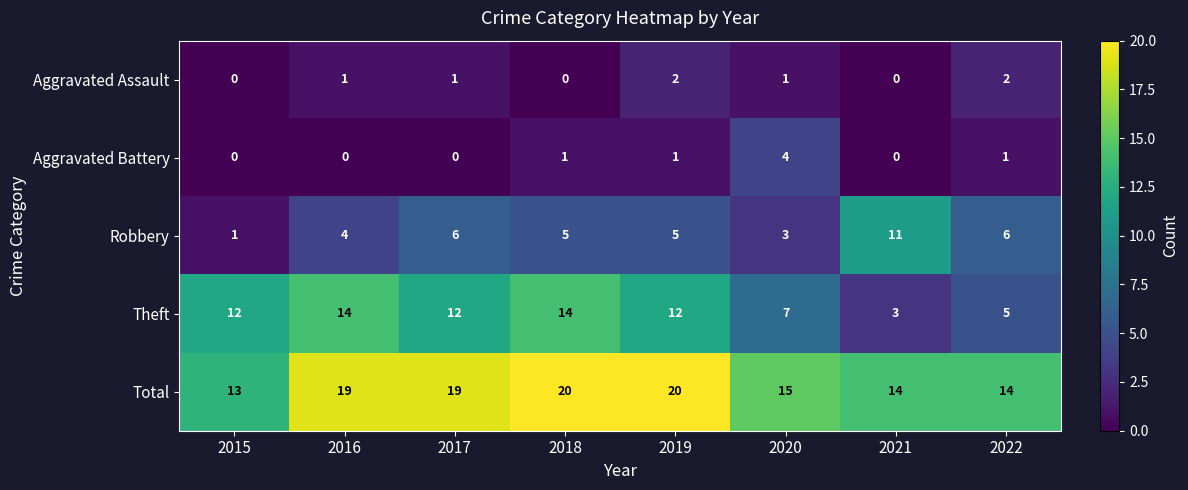

Which category has the highest value in the Robbery series?

2021